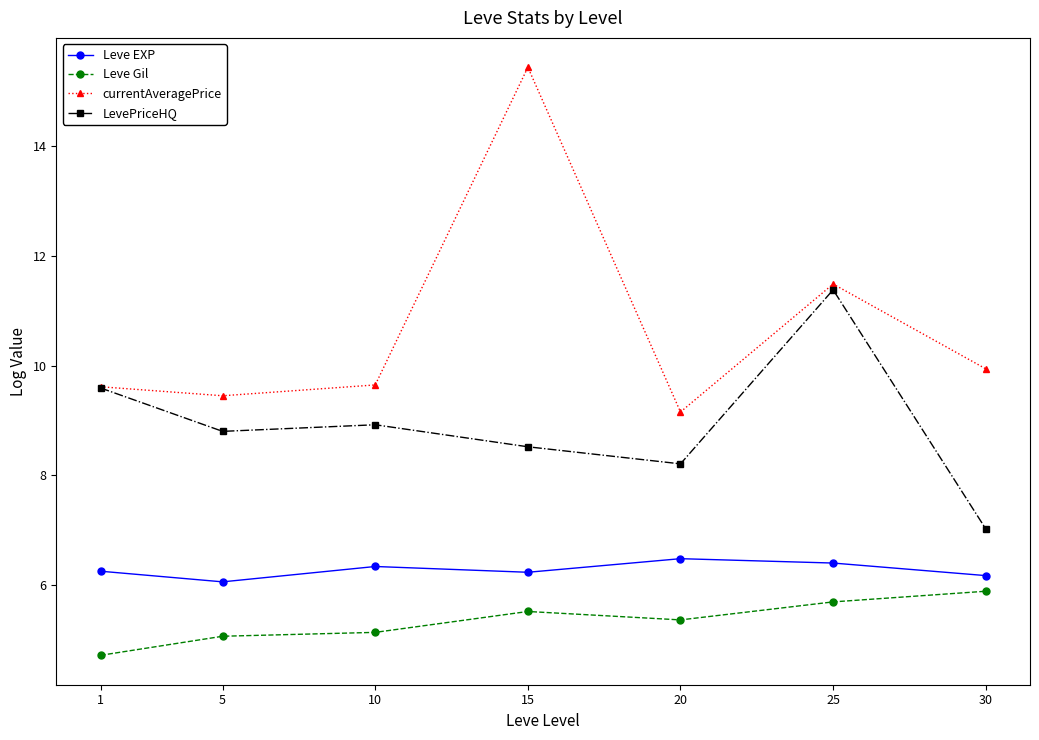

At 25, list the series in order from largest to smallest.

currentAveragePrice, LevePriceHQ, Leve EXP, Leve Gil